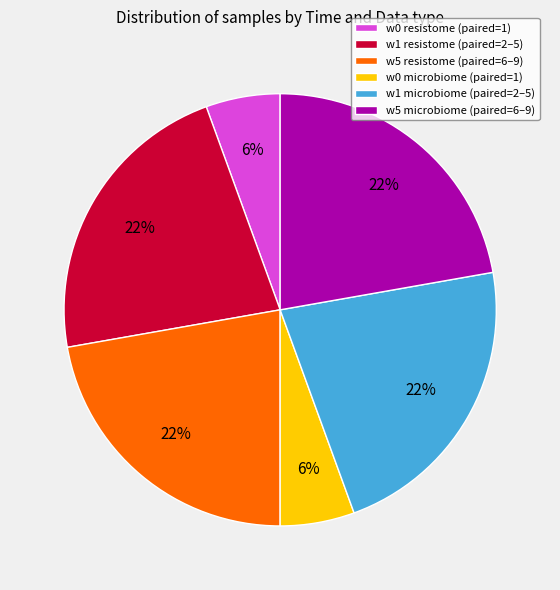

Is there a majority slice in this chart?

No